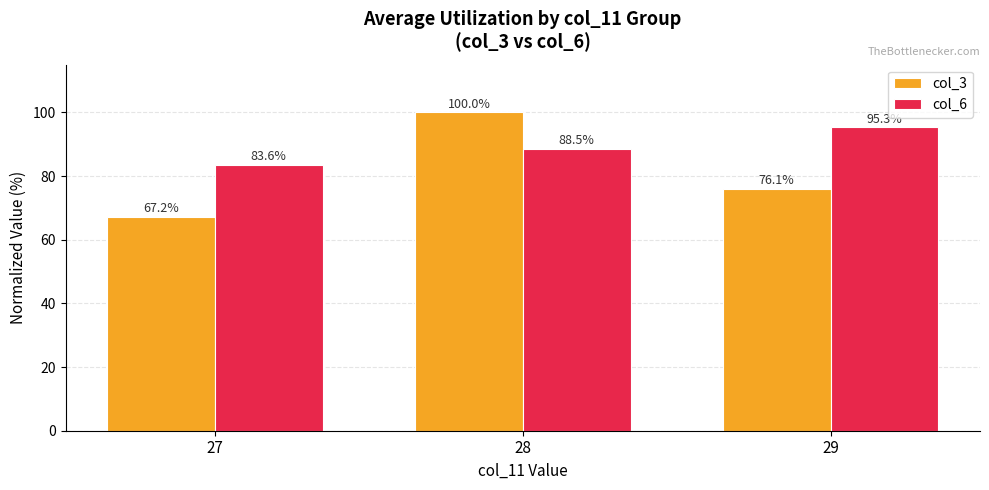

Is it true that col_6 equals 38.7 at 28?

False